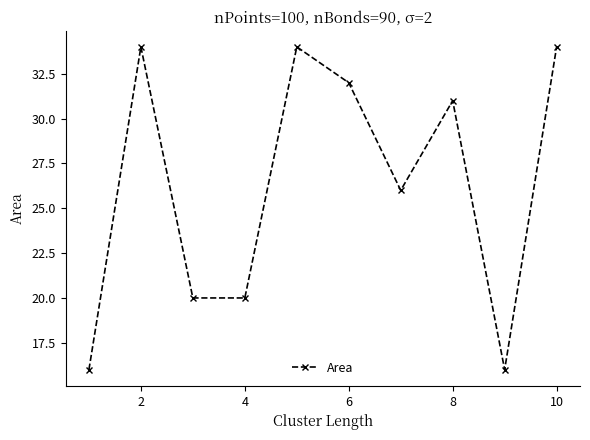

What is the maximum value shown in the chart?

34